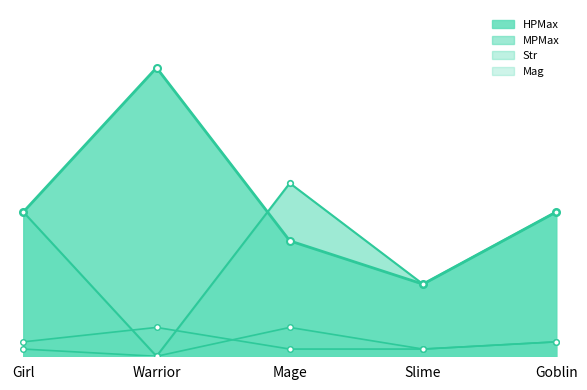

What is the difference between the MPMax values at Goblin and Mage?

20